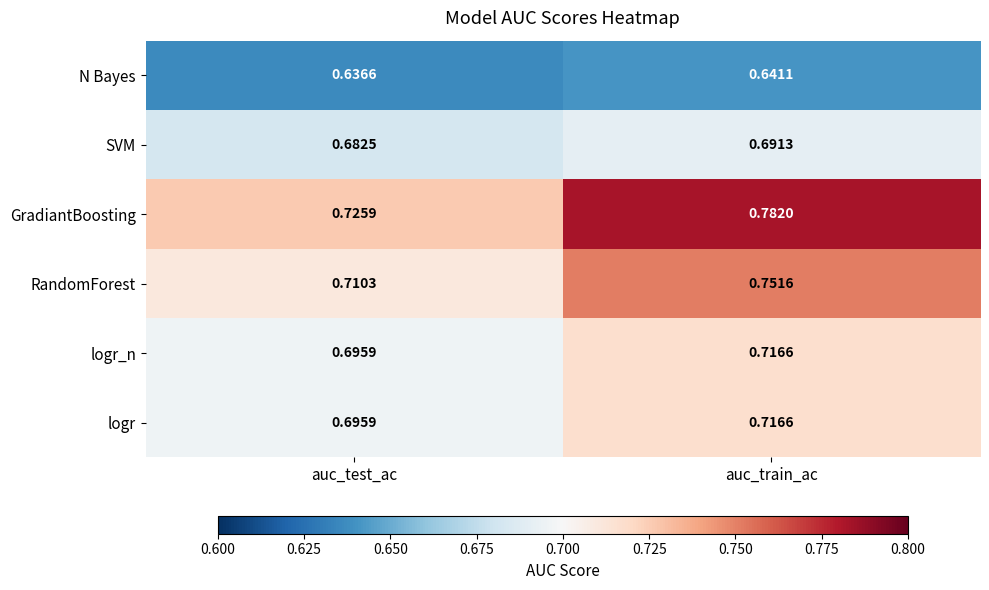

Which series has the largest range (max minus min)?

GradiantBoosting